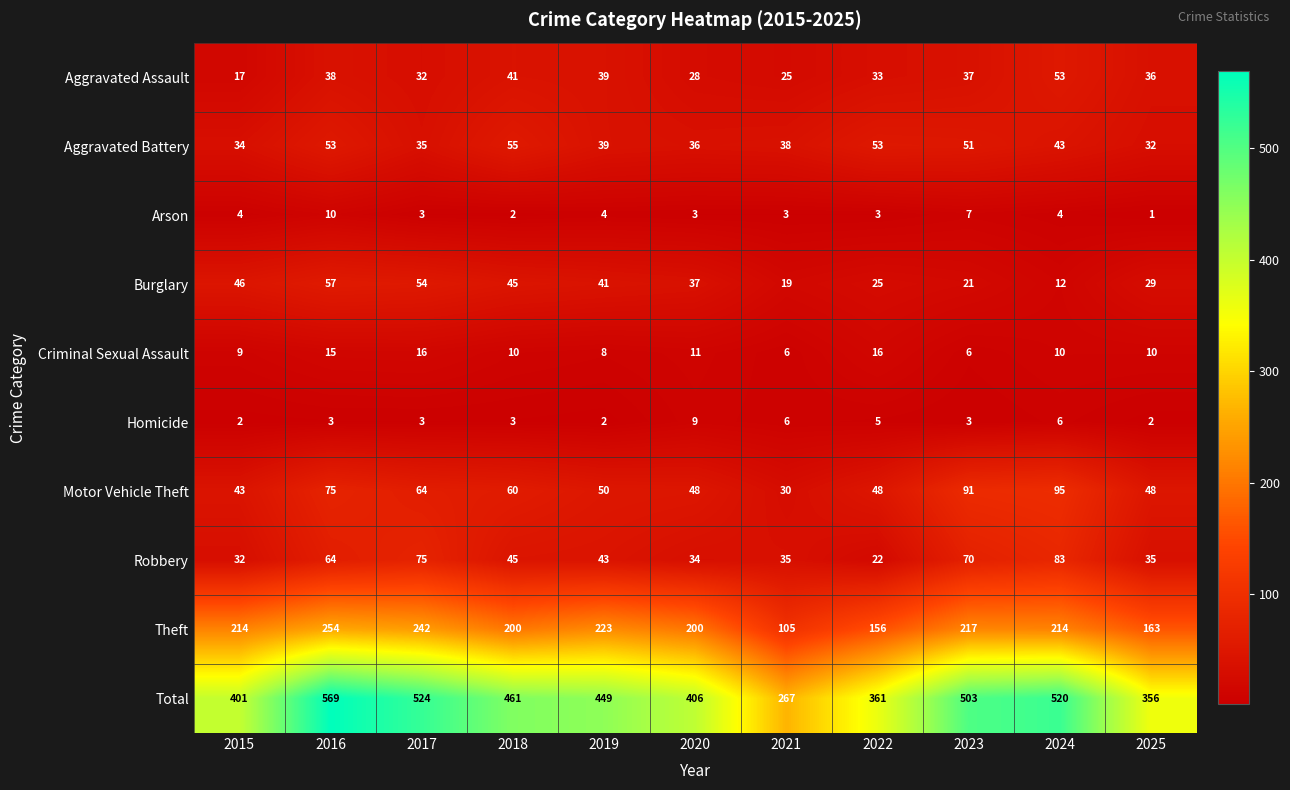

What is the greatest value displayed?

569